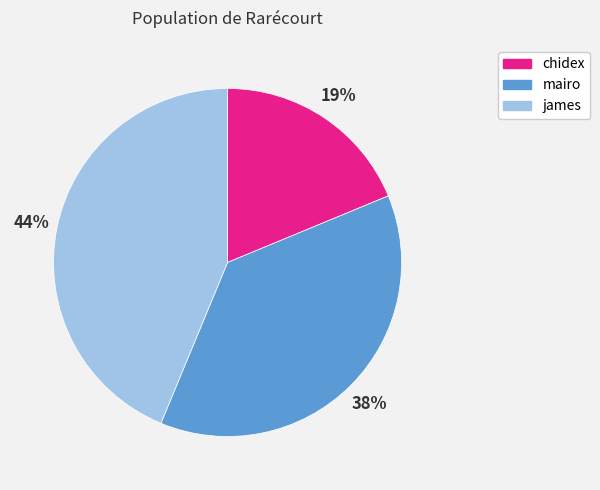

Combined, do mairo and james account for over 50%?

Yes